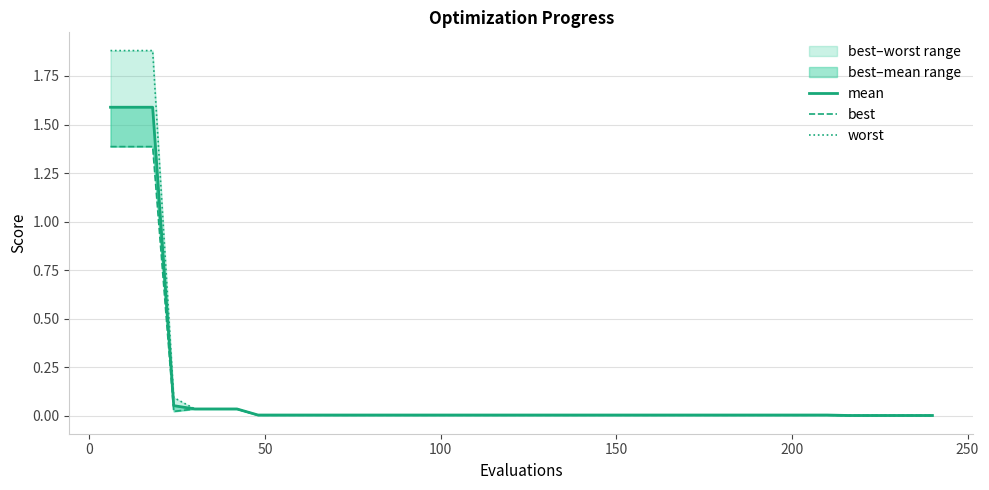

Reading left to right, extract all data points from this chart.

mean: 1.6	1.6	1.6	0.1	0.0	0.0	0.0	0.0	0.0	0.0	0.0	0.0	0.0	0.0	0.0	0.0	0.0	0.0	0.0	0.0	0.0	0.0	0.0	0.0	0.0	0.0	0.0	0.0	0.0	0.0	0.0	0.0	0.0	0.0	0.0	0.0	0.0	0.0	0.0	0.0
best: 1.4	1.4	1.4	0.0	0.0	0.0	0.0	0.0	0.0	0.0	0.0	0.0	0.0	0.0	0.0	0.0	0.0	0.0	0.0	0.0	0.0	0.0	0.0	0.0	0.0	0.0	0.0	0.0	0.0	0.0	0.0	0.0	0.0	0.0	0.0	0.0	0.0	0.0	0.0	0.0
worst: 1.9	1.9	1.9	0.1	0.0	0.0	0.0	0.0	0.0	0.0	0.0	0.0	0.0	0.0	0.0	0.0	0.0	0.0	0.0	0.0	0.0	0.0	0.0	0.0	0.0	0.0	0.0	0.0	0.0	0.0	0.0	0.0	0.0	0.0	0.0	0.0	0.0	0.0	0.0	0.0